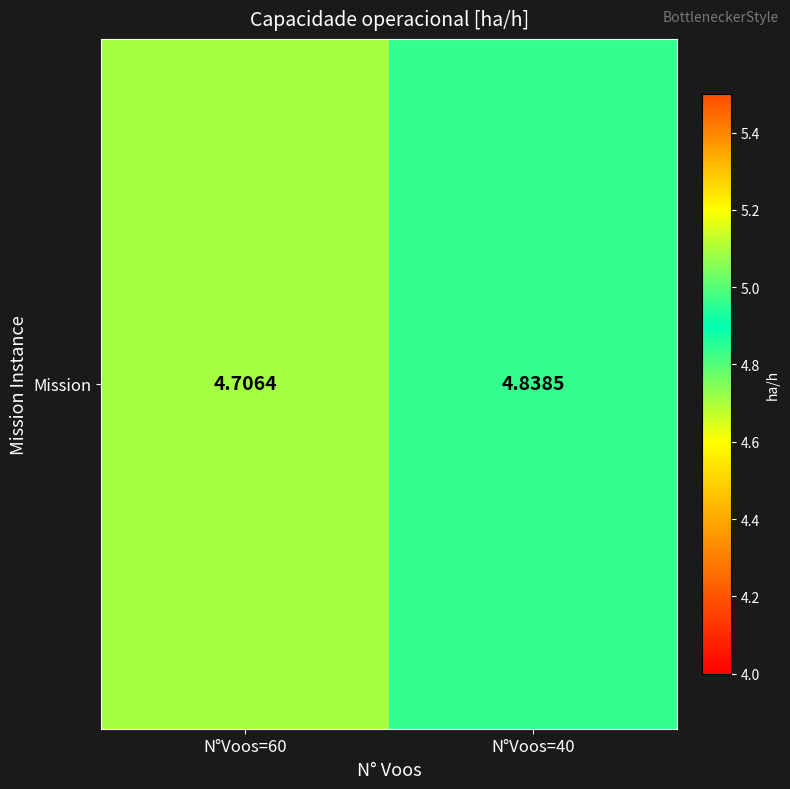

Count the values in the range 4 to 5.

2